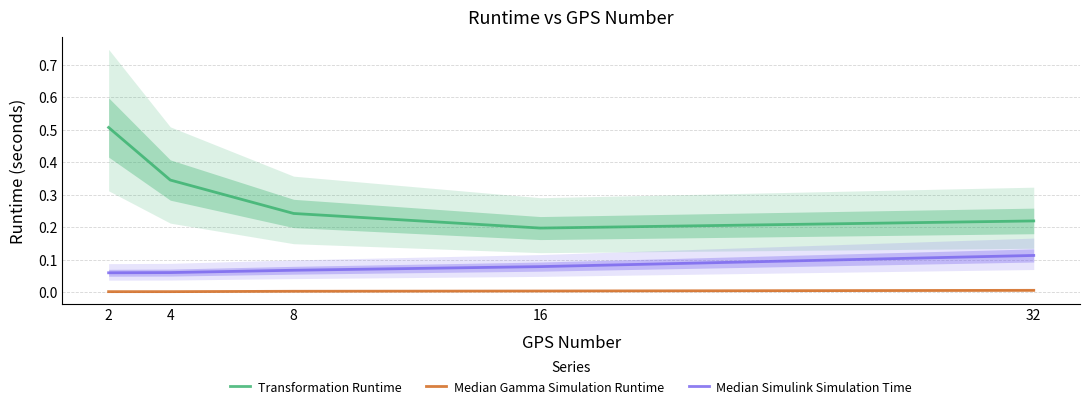

True or false: Median Gamma Simulation Runtime and Median Simulink Simulation Time intersect in this chart.

False